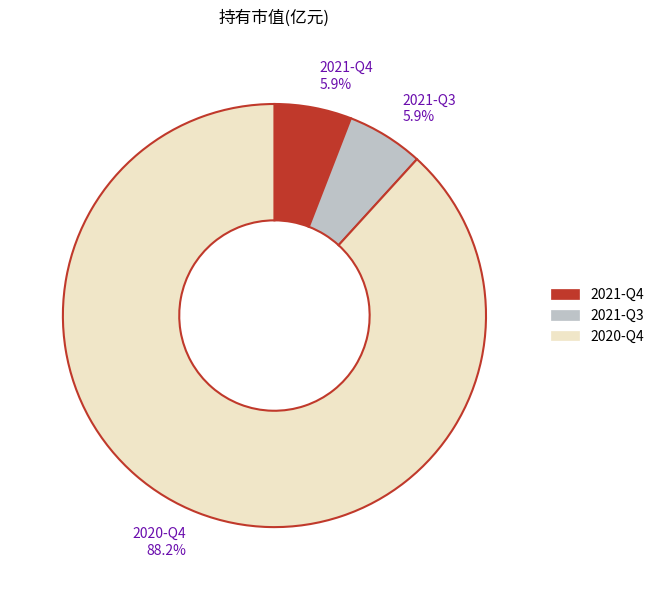

Is there a majority slice in this chart?

Yes